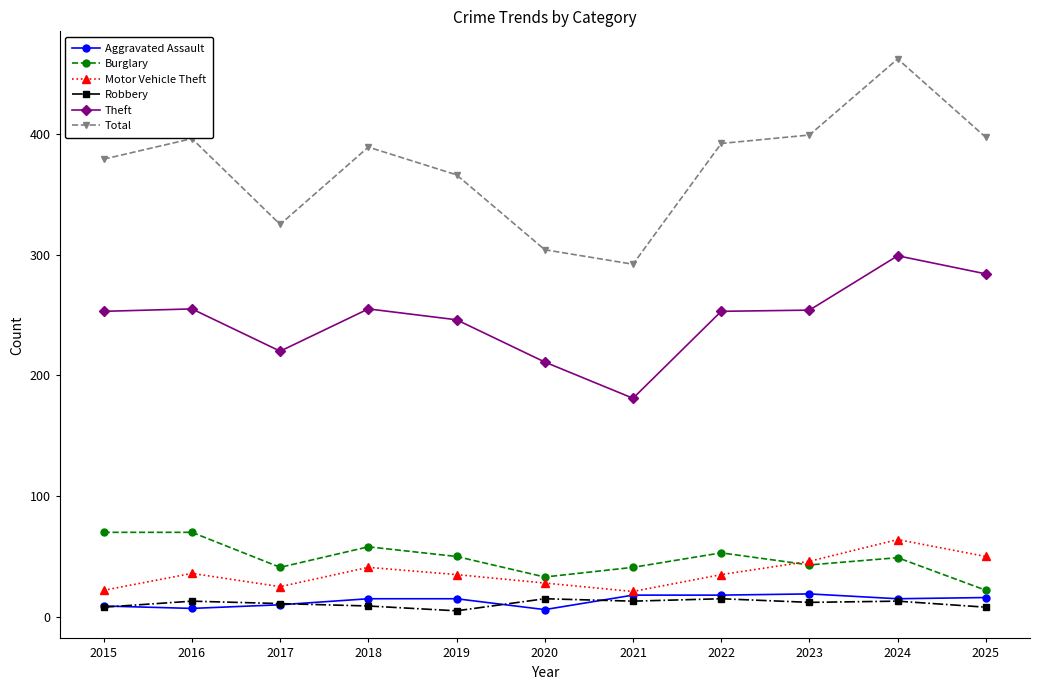

What is the difference between the Motor Vehicle Theft values at 2023 and 2018?

5